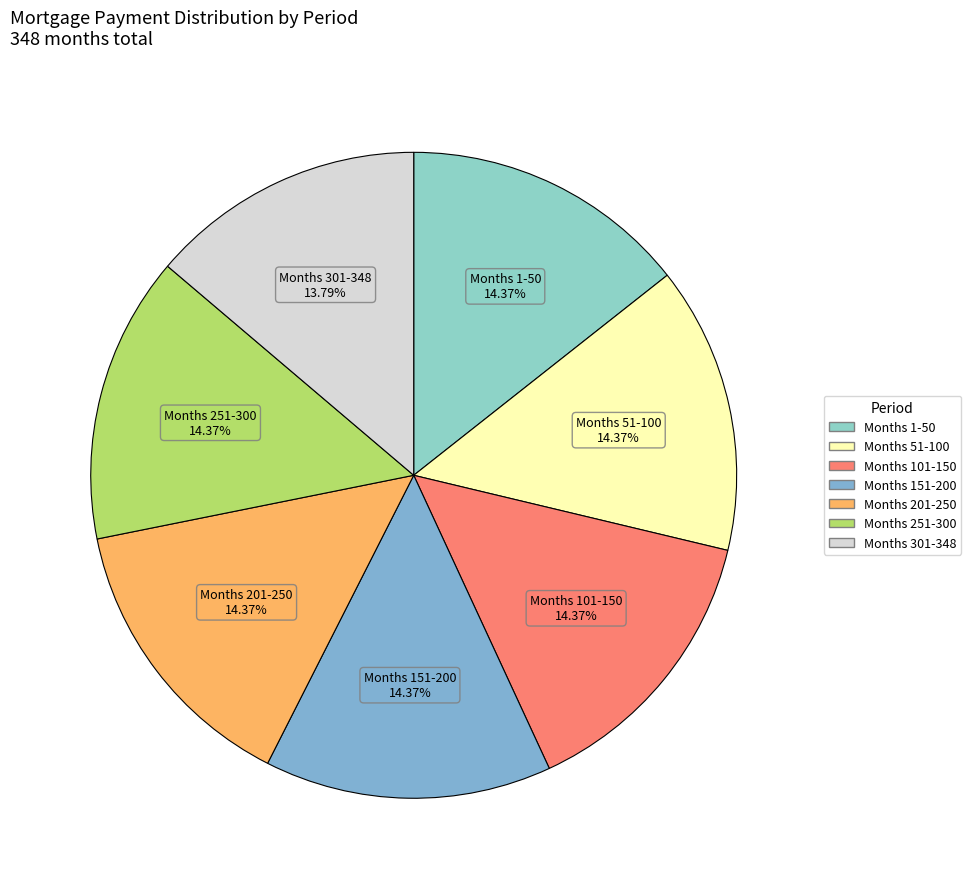

Is the sum of Months 151-200 and Months 101-150 greater than half?

No